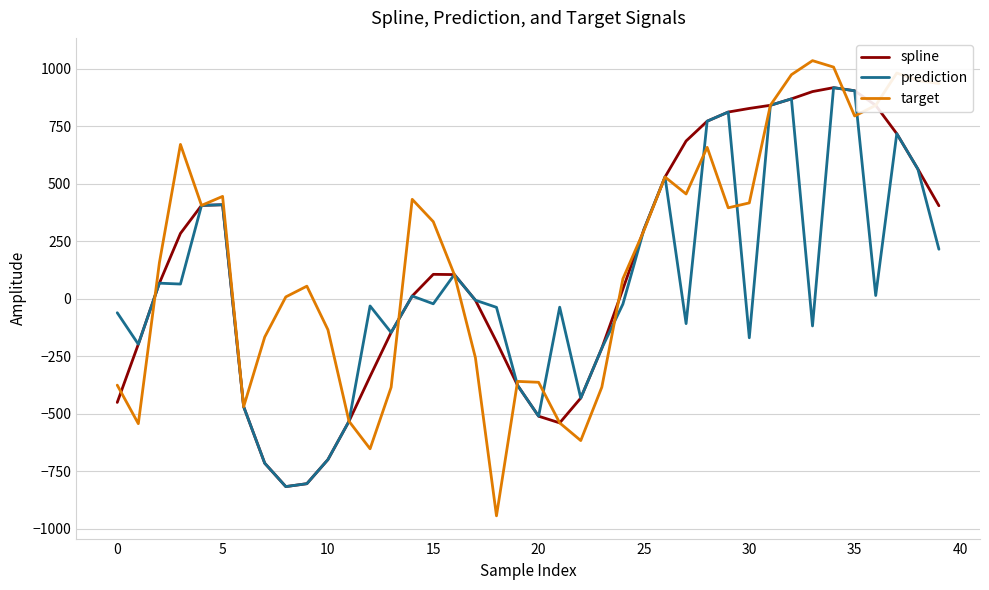

What is the sum of all target values?

7096.6